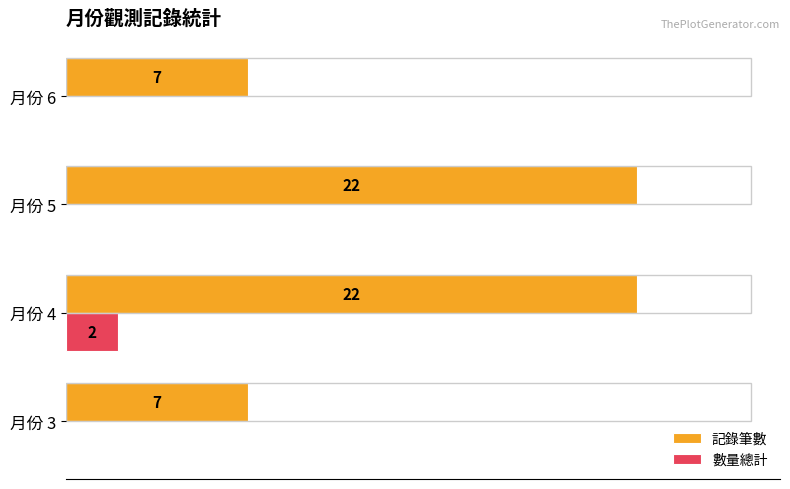

Between 月份 4 and 月份 5, which series saw the biggest shift?

數量總計